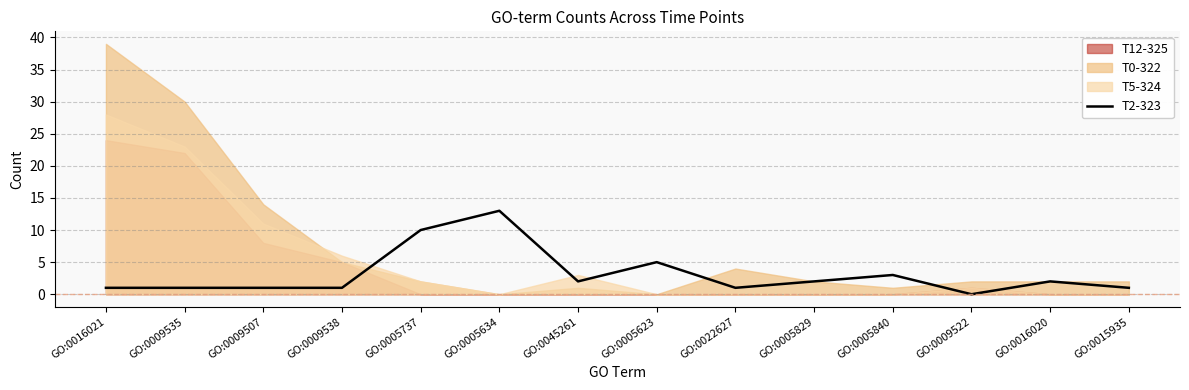

True or false: the data shows 10 at GO:0005737.

True